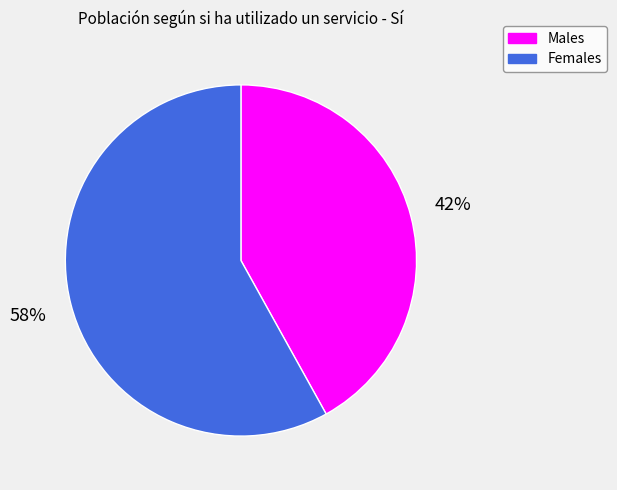

Does any single category account for the majority?

Yes